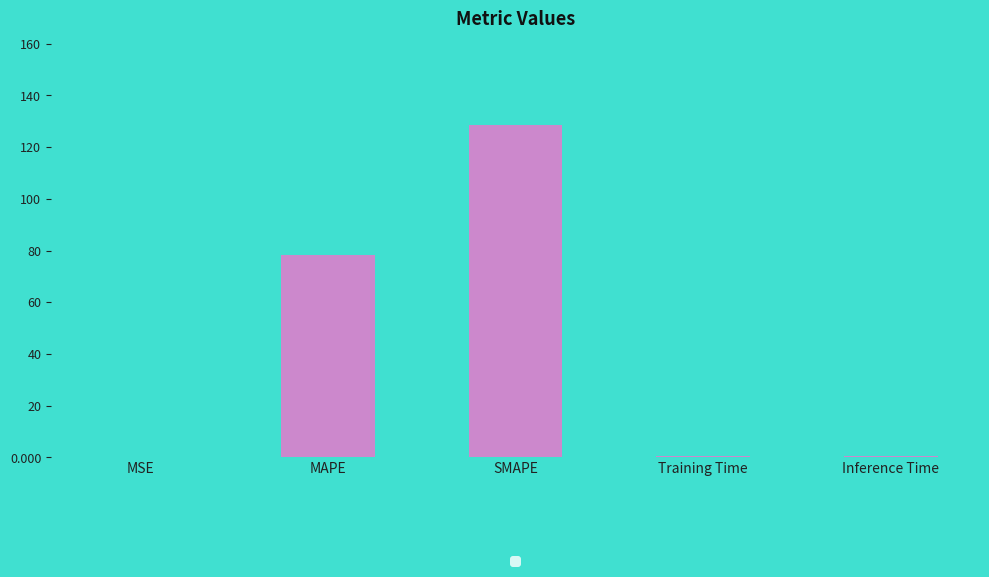

Between SMAPE and Training Time, which is larger?

SMAPE